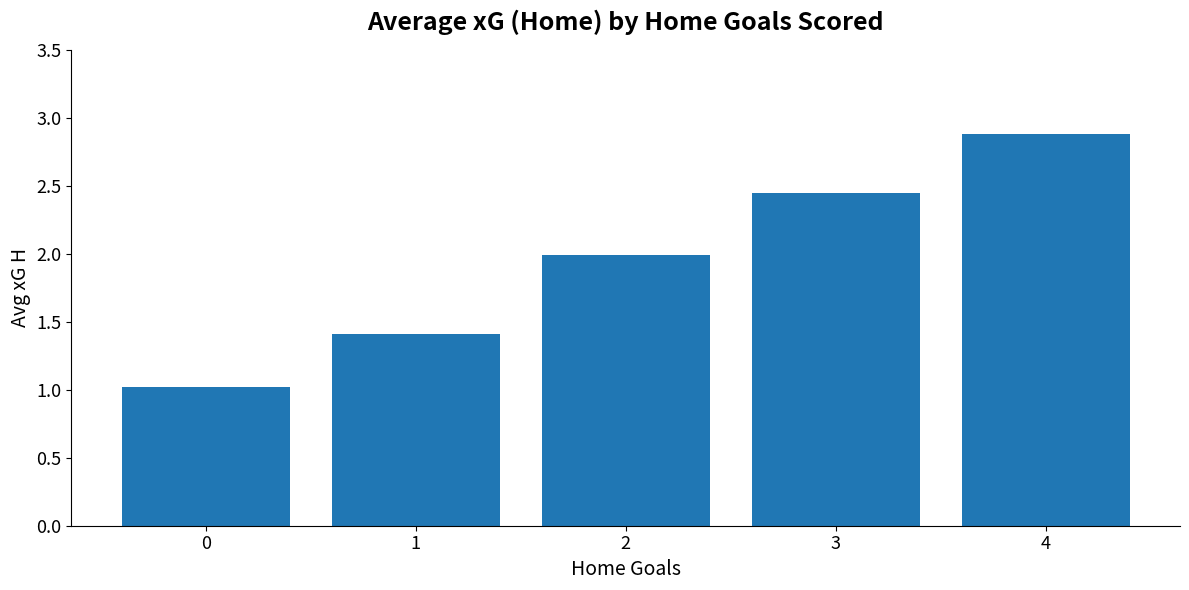

What is the value of the 1st bar from the left?

1.0